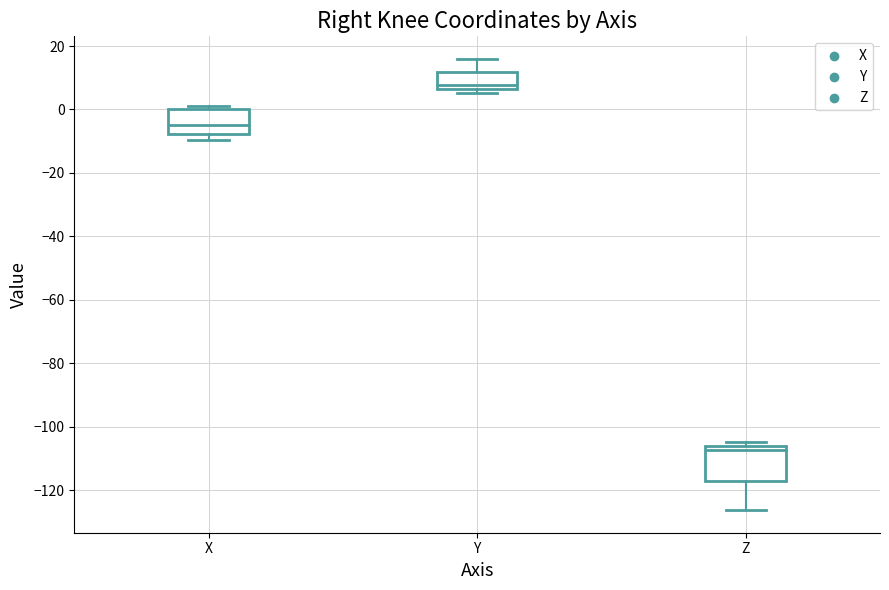

Reading left to right, read every box against the y-axis: the position of its median line, the range the box covers, and the ends of its whiskers. The values are not printed on the chart, so give them approximately, as read against the axis.

X: median -4, box -8 to 0, whiskers -10 to 2
Y: median 8, box 6 to 12, whiskers 6 (just below the box's lower edge) to 16
Z: median -108, box -118 to -106, whiskers -126 to -104